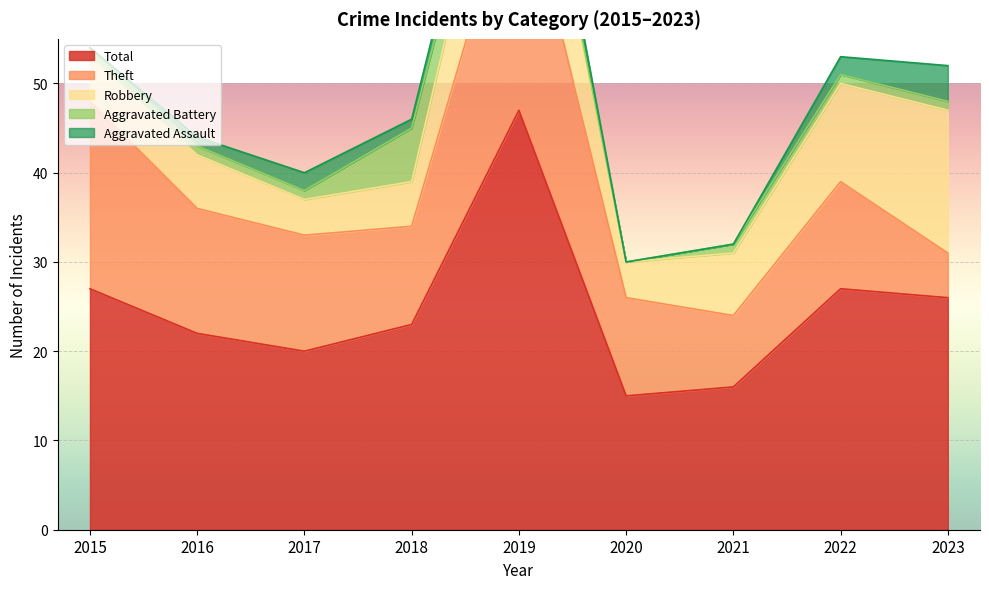

Reading left to right, extract all data points from this chart.

Aggravated Assault: 0	1	2	1	3	0	0	2	4
Aggravated Battery: 1	1	1	6	1	0	1	1	1
Robbery: 5	6	4	5	15	4	7	11	16
Theft: 21	14	13	11	28	11	8	12	5
Total: 27	22	20	23	47	15	16	27	26